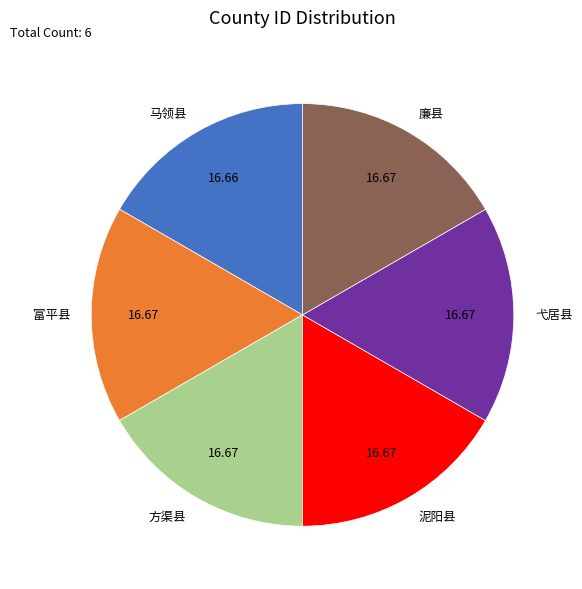

Count the number of slices in the pie.

6